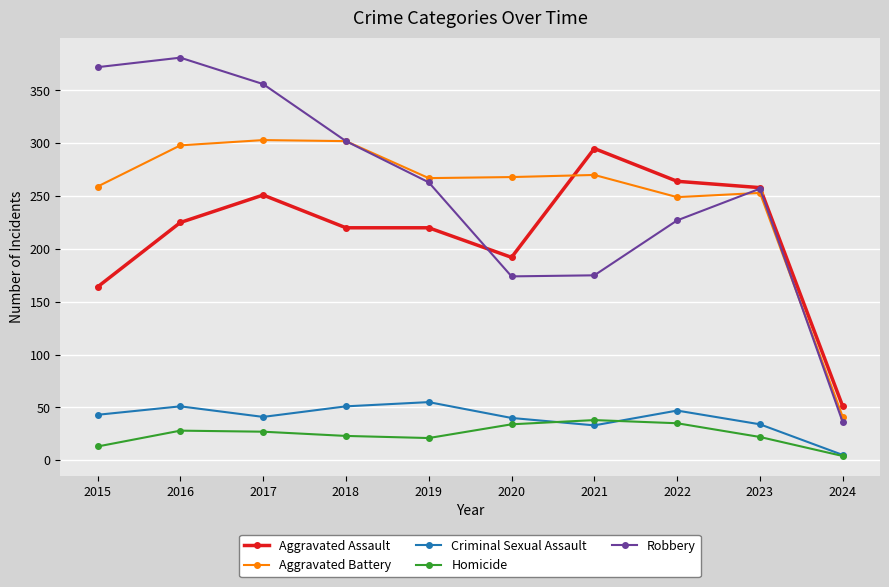

Is the value of Criminal Sexual Assault at 2017 greater than the value of Aggravated Assault at 2020?

No